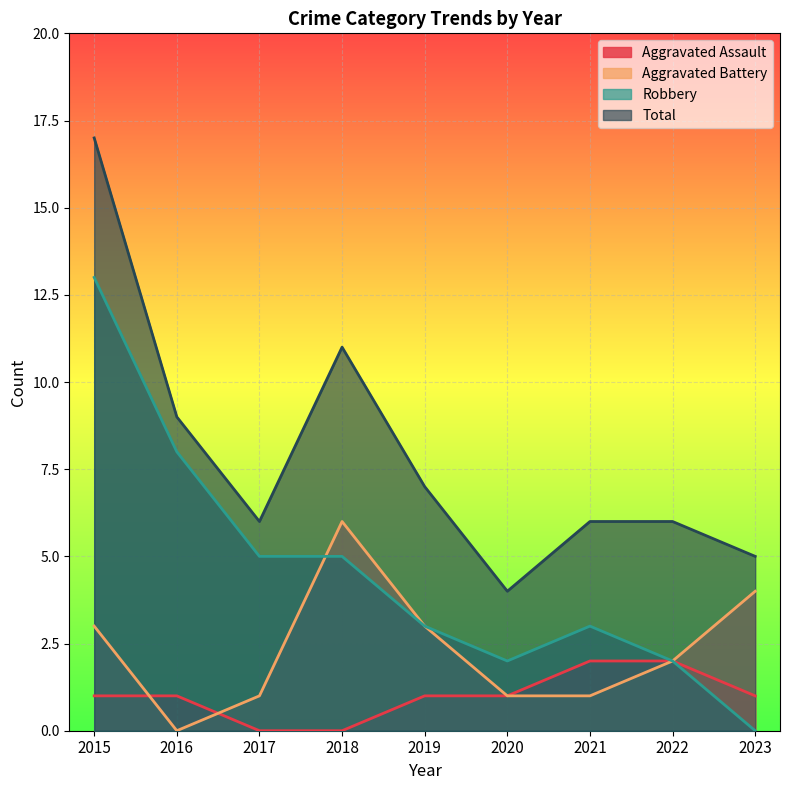

Reading left to right, transcribe all the data shown in this chart.

Aggravated Assault: 2015=1	2016=1	2017=0	2018=0	2019=1	2020=1	2021=2	2022=2	2023=1
Aggravated Battery: 2015=3	2016=0	2017=1	2018=6	2019=3	2020=1	2021=1	2022=2	2023=4
Robbery: 2015=13	2016=8	2017=5	2018=5	2019=3	2020=2	2021=3	2022=2	2023=0
Total: 2015=17	2016=9	2017=6	2018=11	2019=7	2020=4	2021=6	2022=6	2023=5